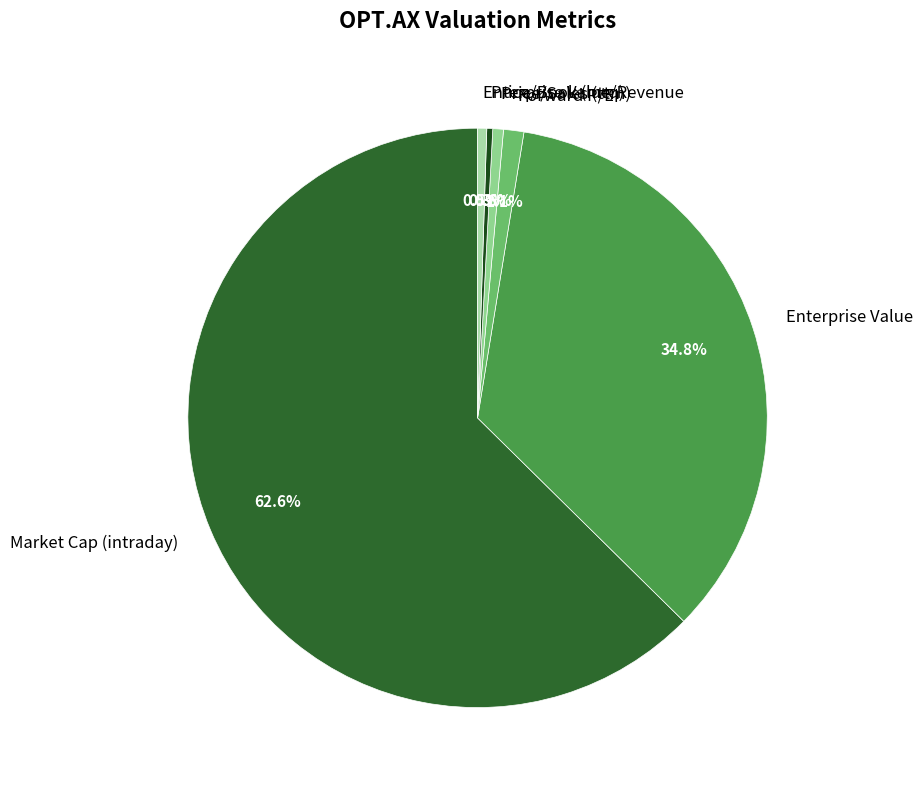

Approximately how many times larger is the value at Enterprise Value compared to Enterprise Value/Revenue?

68.7